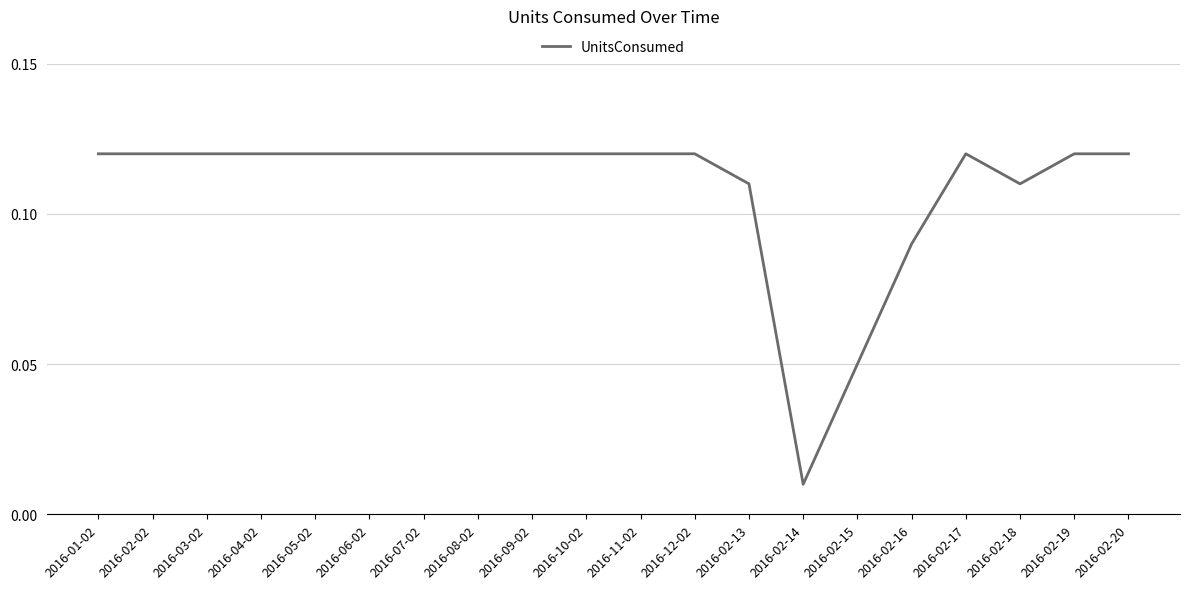

Which category has the lowest value across all series?

2016-02-14